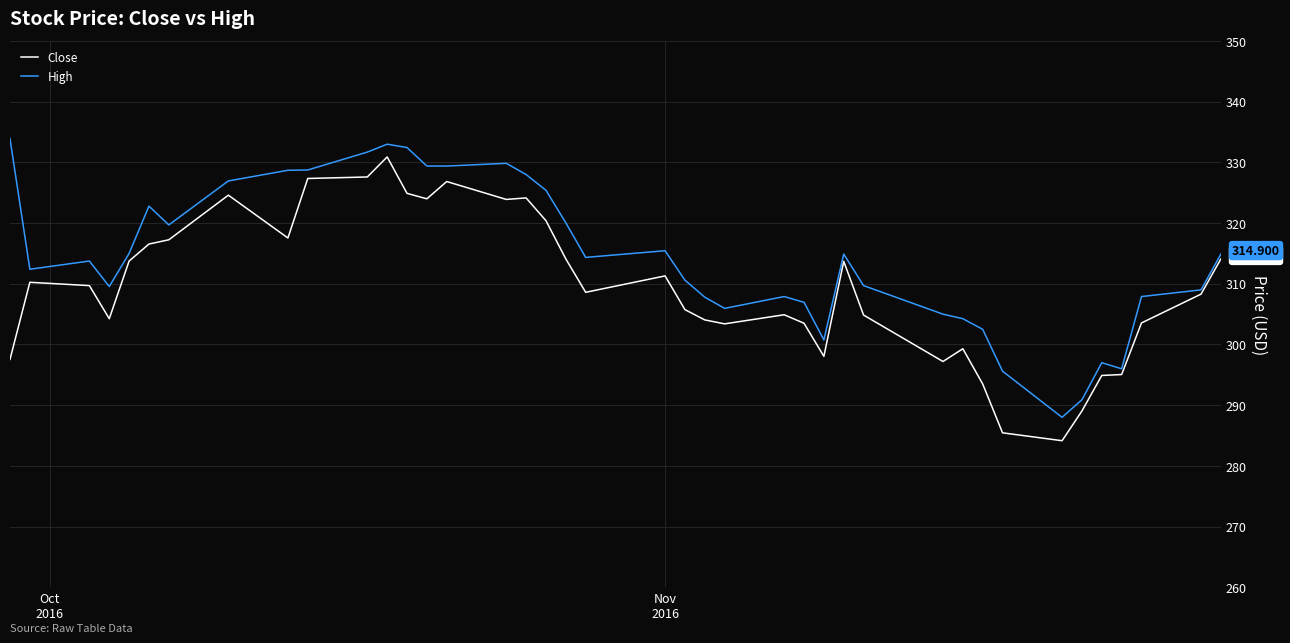

Which series has the largest total across all categories?

High